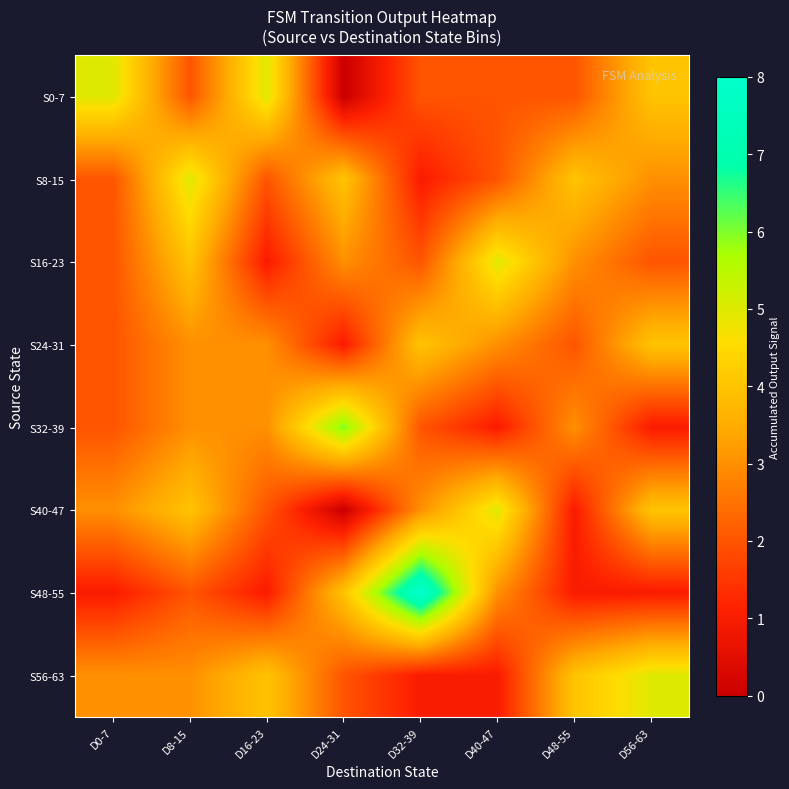

Rank the series at D56-63 from highest to lowest value.

S56-63, S0-7, S24-31, S40-47, S8-15, S16-23, S32-39, S48-55